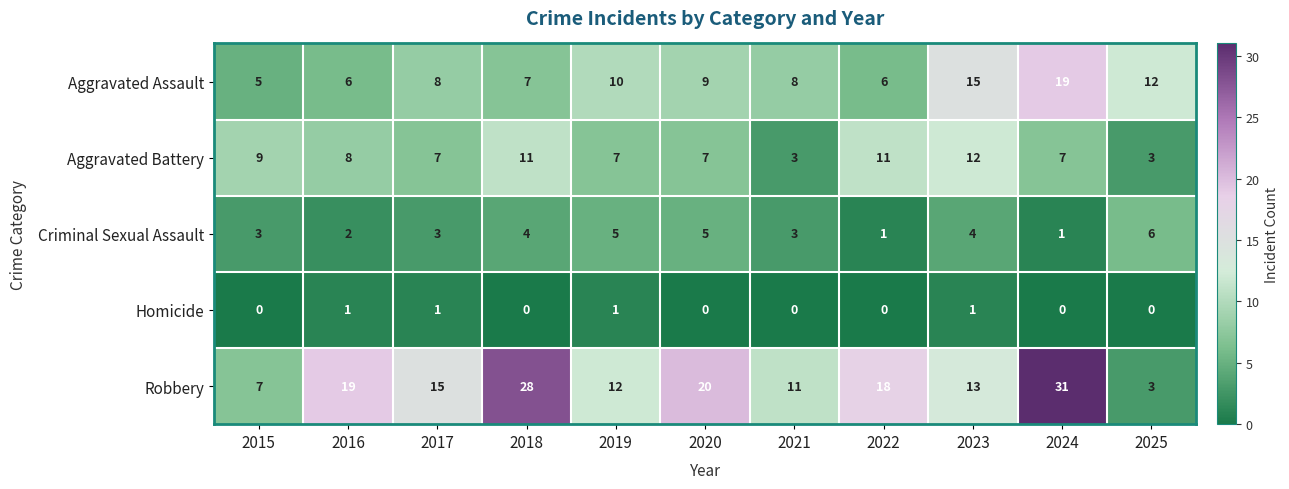

What is the sum of all Criminal Sexual Assault values?

37